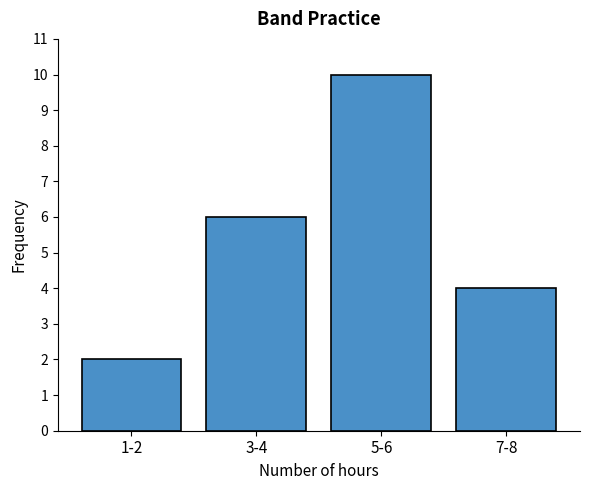

Reading right to left, transcribe all the data shown in this chart.

7-8=4	5-6=10	3-4=6	1-2=2